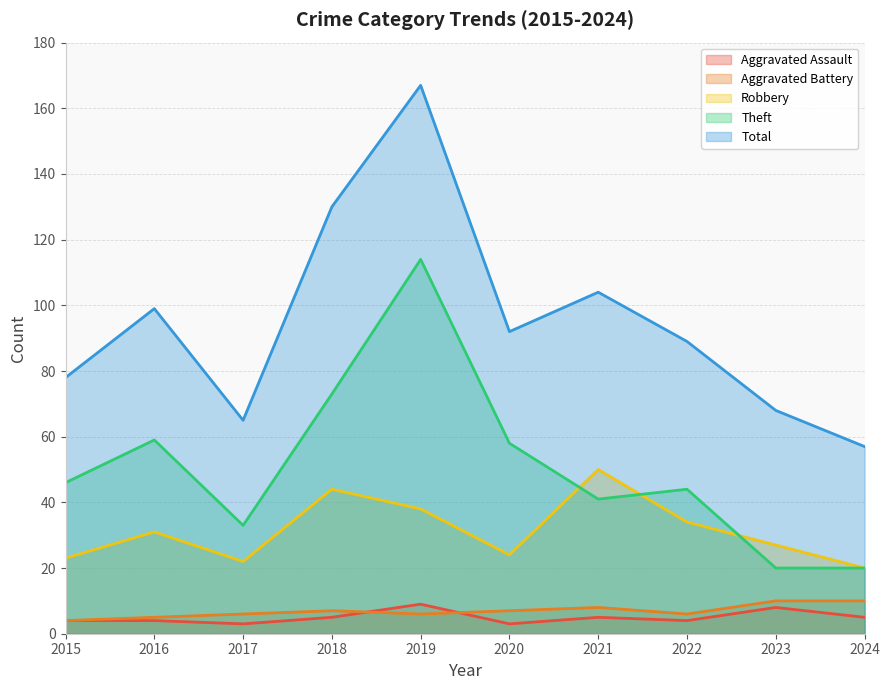

What is the total value across all series at 2022?

177